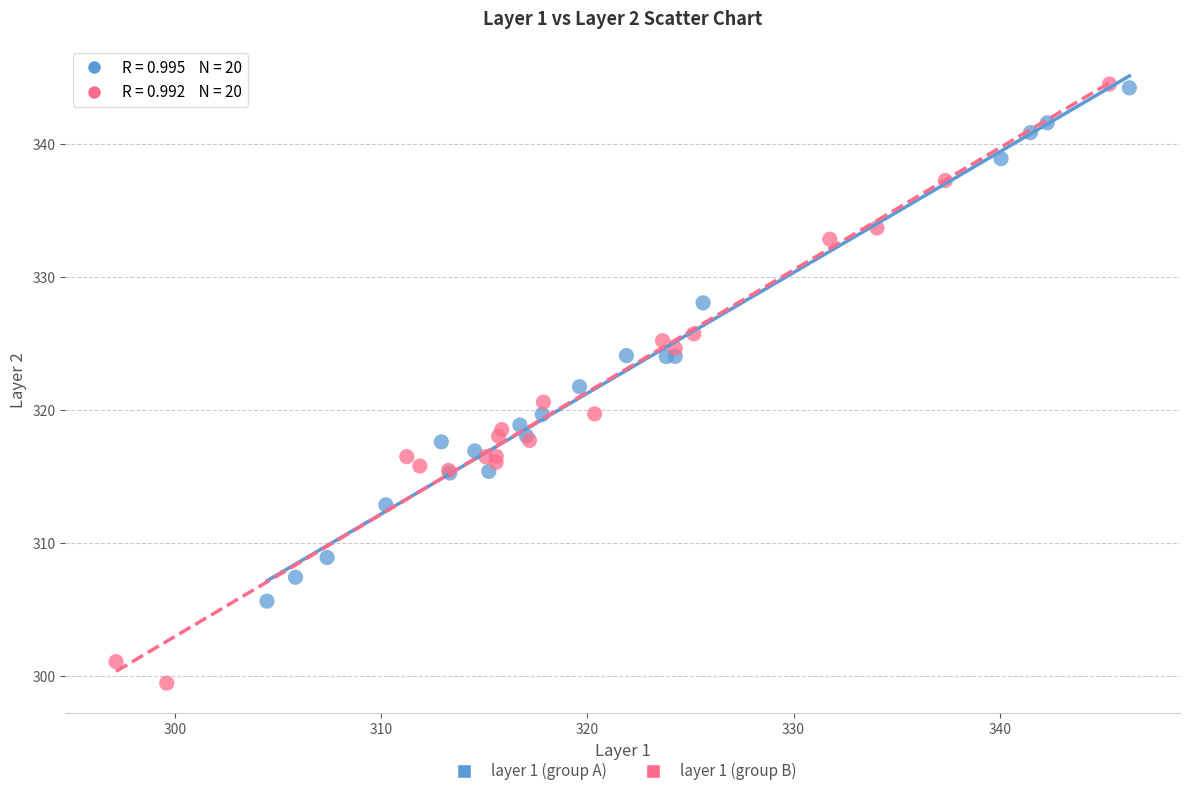

Which series reaches the minimum Y coordinate?

layer 1 (group B)